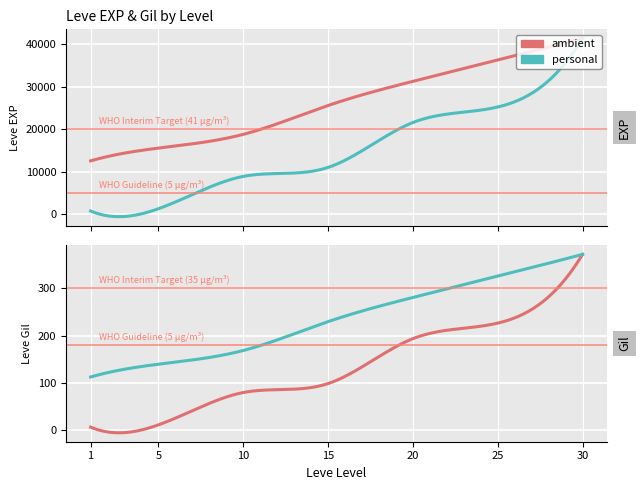

The Leve Gil series shows 169 at 10. True or false?

True